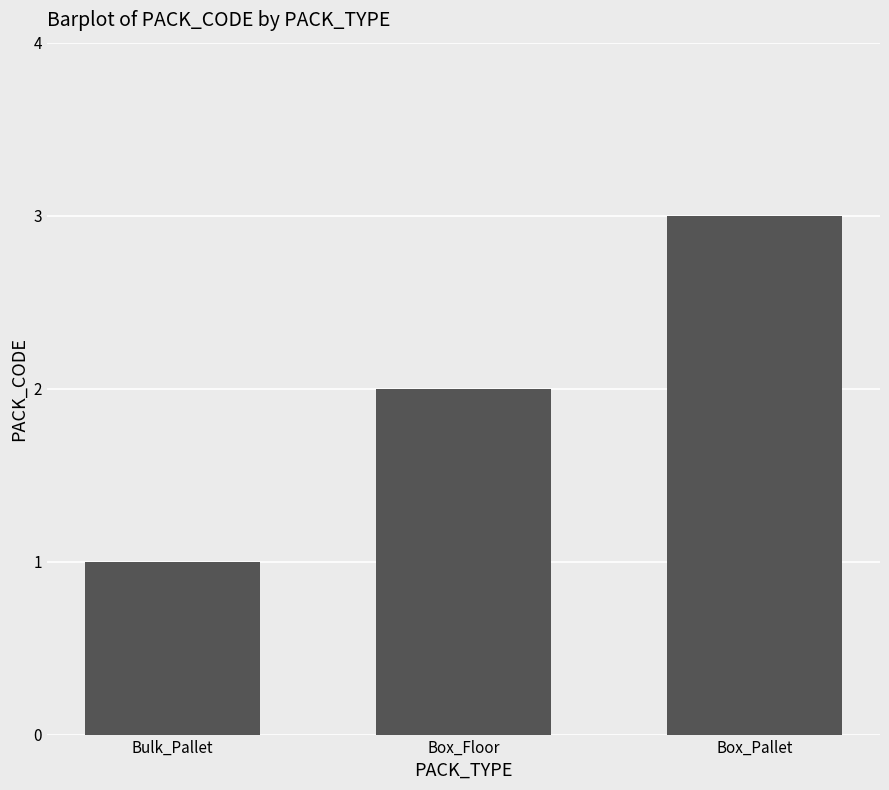

What is the value of the 1st bar from the left?

1